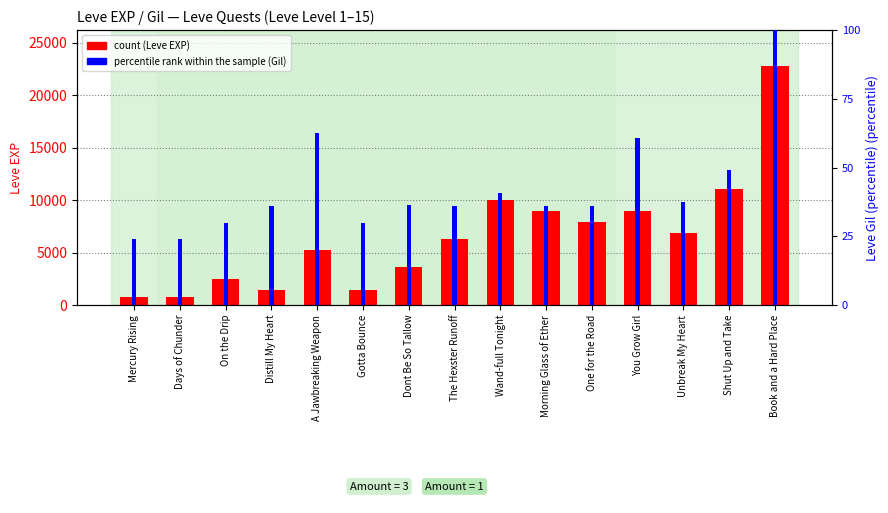

Rank the series by their maximum value, from lowest to highest.

percentile rank within the sample, count